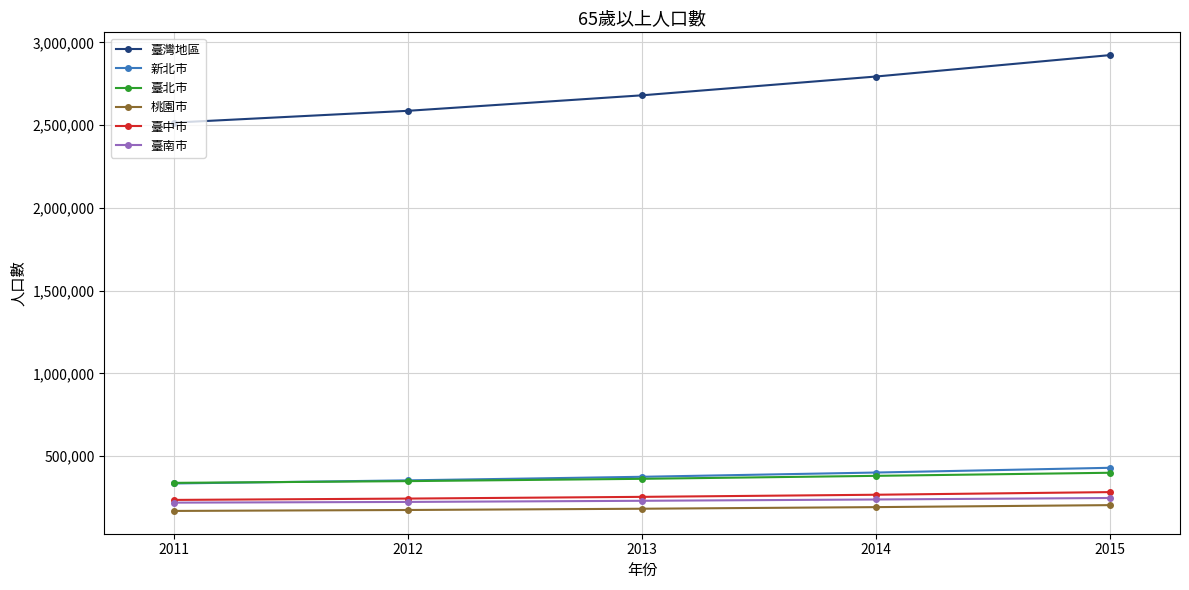

What is the spread (max minus min) of values at 2015?

2718877